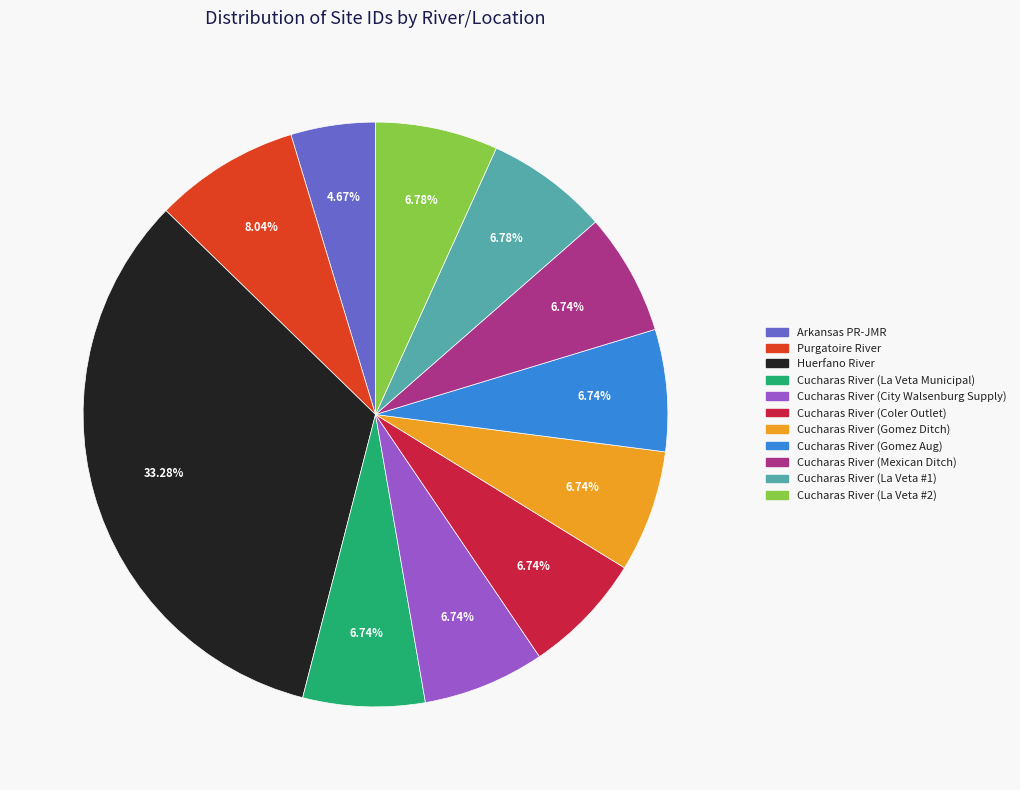

Count the number of slices in the pie.

11